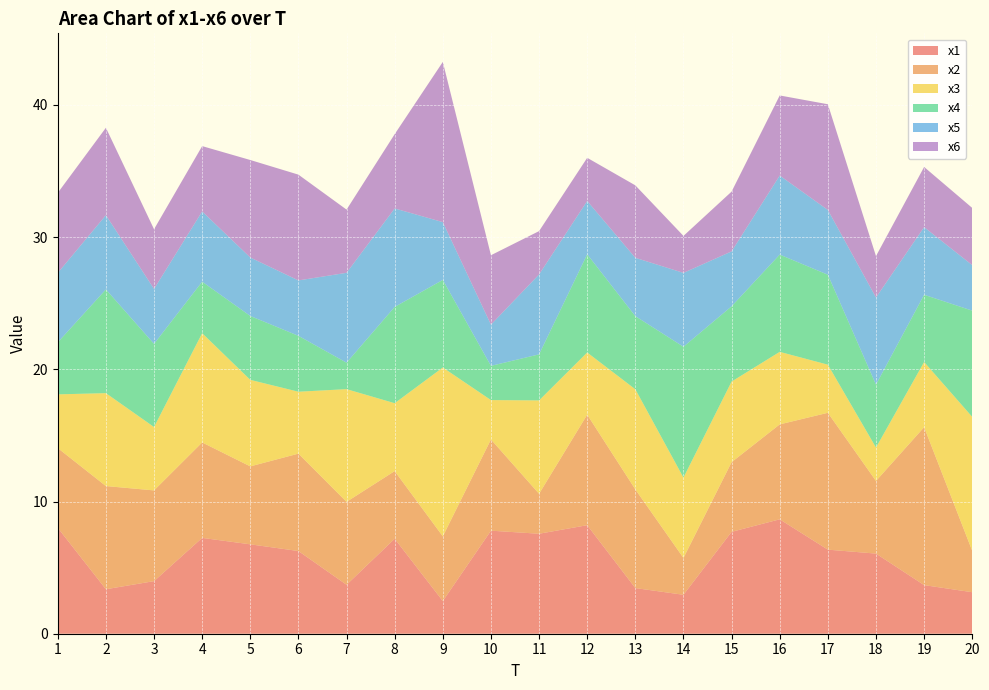

Reading right to left, what are all the values shown in this chart?

x1: 20=3.1	19=3.7	18=6.1	17=6.4	16=8.7	15=7.7	14=2.9	13=3.5	12=8.2	11=7.6	10=7.8	9=2.5	8=7.2	7=3.7	6=6.3	5=6.8	4=7.2	3=4.0	2=3.4	1=8.0
x2: 20=3.1	19=11.9	18=5.5	17=10.4	16=7.2	15=5.3	14=2.8	13=7.5	12=8.4	11=3.0	10=6.9	9=4.9	8=5.1	7=6.3	6=7.4	5=5.9	4=7.2	3=6.9	2=7.8	1=6.0
x3: 20=10.1	19=4.9	18=2.5	17=3.6	16=5.5	15=6.1	14=6.1	13=7.6	12=4.7	11=7.1	10=3.0	9=12.8	8=5.1	7=8.5	6=4.7	5=6.5	4=8.3	3=4.8	2=7.0	1=4.1
x4: 20=8.0	19=5.1	18=4.8	17=6.8	16=7.4	15=5.7	14=9.9	13=5.5	12=7.4	11=3.5	10=2.6	9=6.6	8=7.3	7=2.0	6=4.2	5=4.8	4=3.9	3=6.3	2=7.8	1=3.9
x5: 20=3.4	19=5.1	18=6.6	17=4.9	16=6.0	15=4.2	14=5.6	13=4.4	12=4.0	11=6.0	10=3.1	9=4.4	8=7.4	7=6.8	6=4.2	5=4.4	4=5.3	3=4.2	2=5.6	1=5.3
x6: 20=4.3	19=4.6	18=3.1	17=8.0	16=6.1	15=4.5	14=2.8	13=5.5	12=3.3	11=3.3	10=5.3	9=12.1	8=5.6	7=4.8	6=8.0	5=7.4	4=4.9	3=4.5	2=6.6	1=6.1